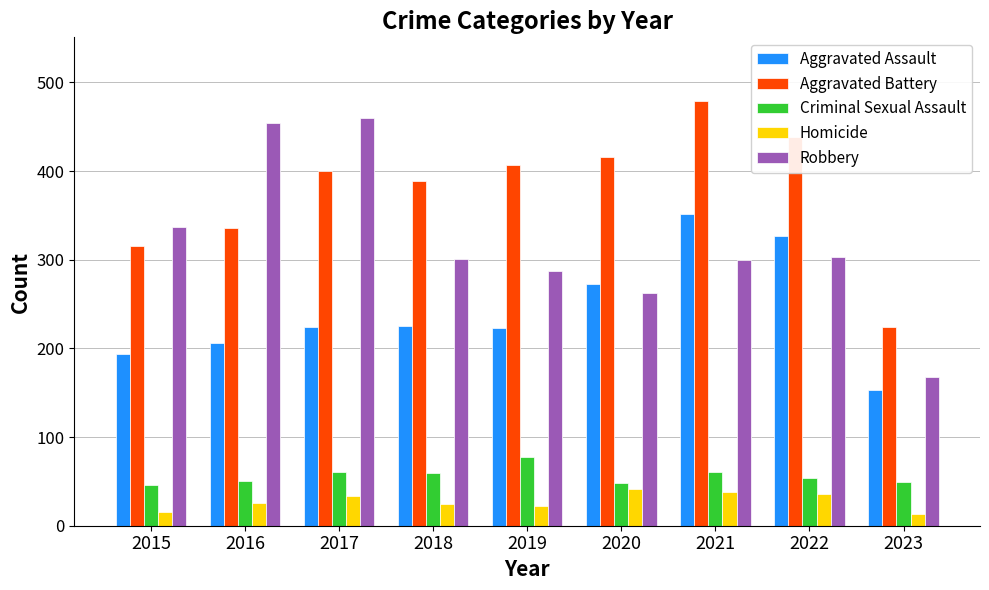

What is the value of the Aggravated Battery bar at the 5th from the left?

407